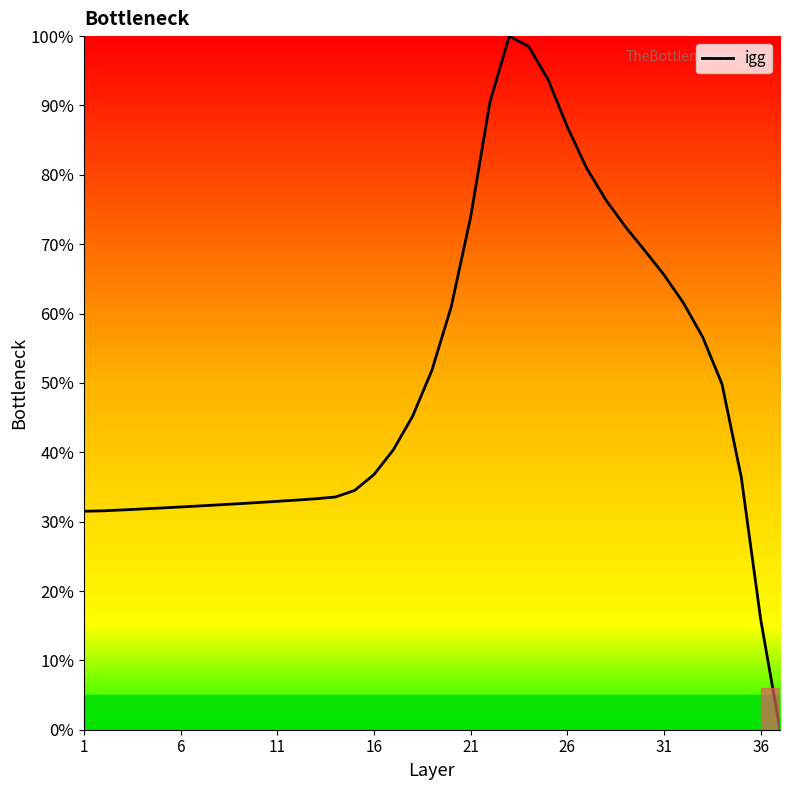

What is the greatest value displayed?

100.0